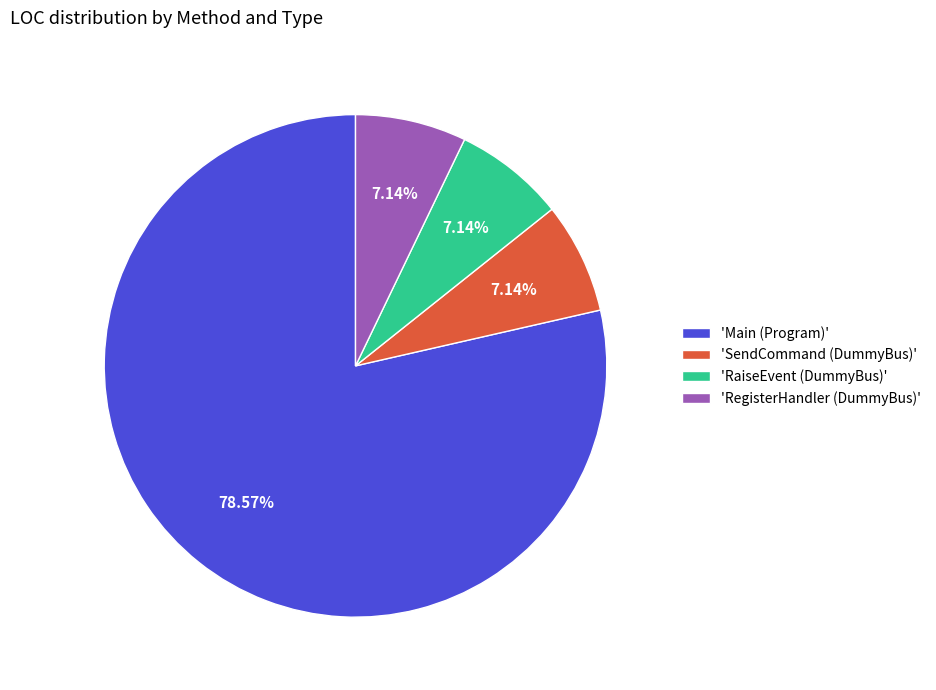

How many slices are in this pie chart?

4